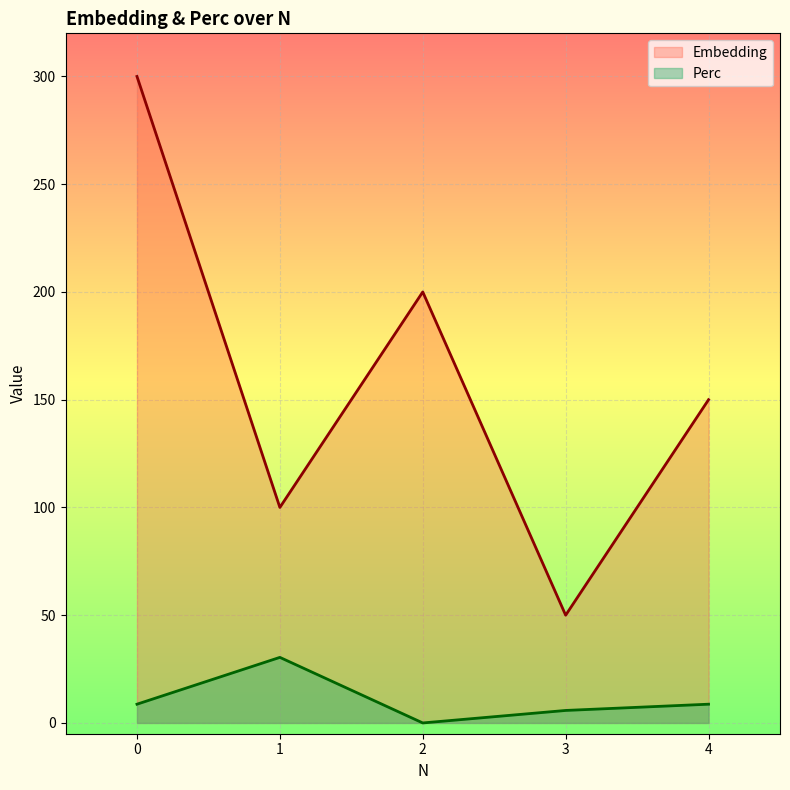

How many lines are shown in the chart?

2